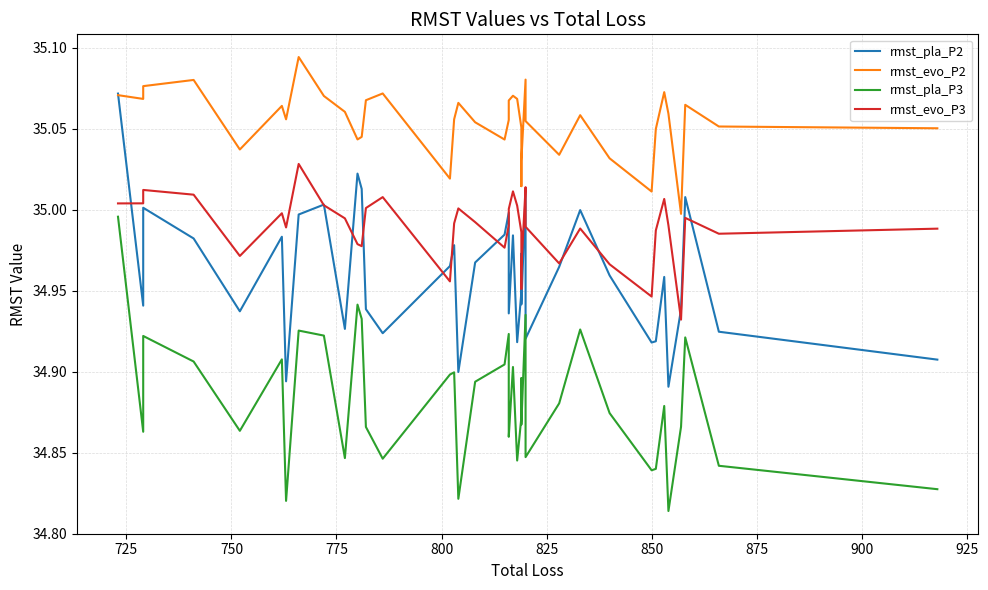

Reading right to left, extract all data points from this chart.

rmst_pla_P2: 34.9	34.9	35.0	34.9	34.9	35.0	34.9	34.9	35.0	35.0	35.0	34.9	35.0	34.9	35.0	34.9	34.9	35.0	34.9	35.0	35.0	35.0	35.0	34.9	35.0	35.0	34.9	34.9	35.0	35.0	34.9	35.0	35.0	34.9	35.0	34.9	35.0	35.0	34.9	35.1
rmst_evo_P2: 35.1	35.1	35.1	35.0	35.1	35.1	35.0	35.0	35.0	35.1	35.0	35.1	35.1	35.0	35.0	35.1	35.1	35.1	35.1	35.1	35.1	35.0	35.1	35.1	35.1	35.0	35.1	35.1	35.0	35.0	35.1	35.1	35.1	35.1	35.1	35.0	35.1	35.1	35.1	35.1
rmst_pla_P3: 34.8	34.8	34.9	34.9	34.8	34.9	34.8	34.8	34.9	34.9	34.9	34.8	34.9	34.9	34.9	34.9	34.8	34.9	34.9	34.9	34.9	34.9	34.9	34.8	34.9	34.9	34.8	34.9	34.9	34.9	34.8	34.9	34.9	34.8	34.9	34.9	34.9	34.9	34.9	35.0
rmst_evo_P3: 35.0	35.0	35.0	34.9	35.0	35.0	35.0	34.9	35.0	35.0	35.0	35.0	35.0	35.0	35.0	35.0	35.0	35.0	35.0	35.0	35.0	35.0	35.0	35.0	35.0	35.0	35.0	35.0	35.0	35.0	35.0	35.0	35.0	35.0	35.0	35.0	35.0	35.0	35.0	35.0